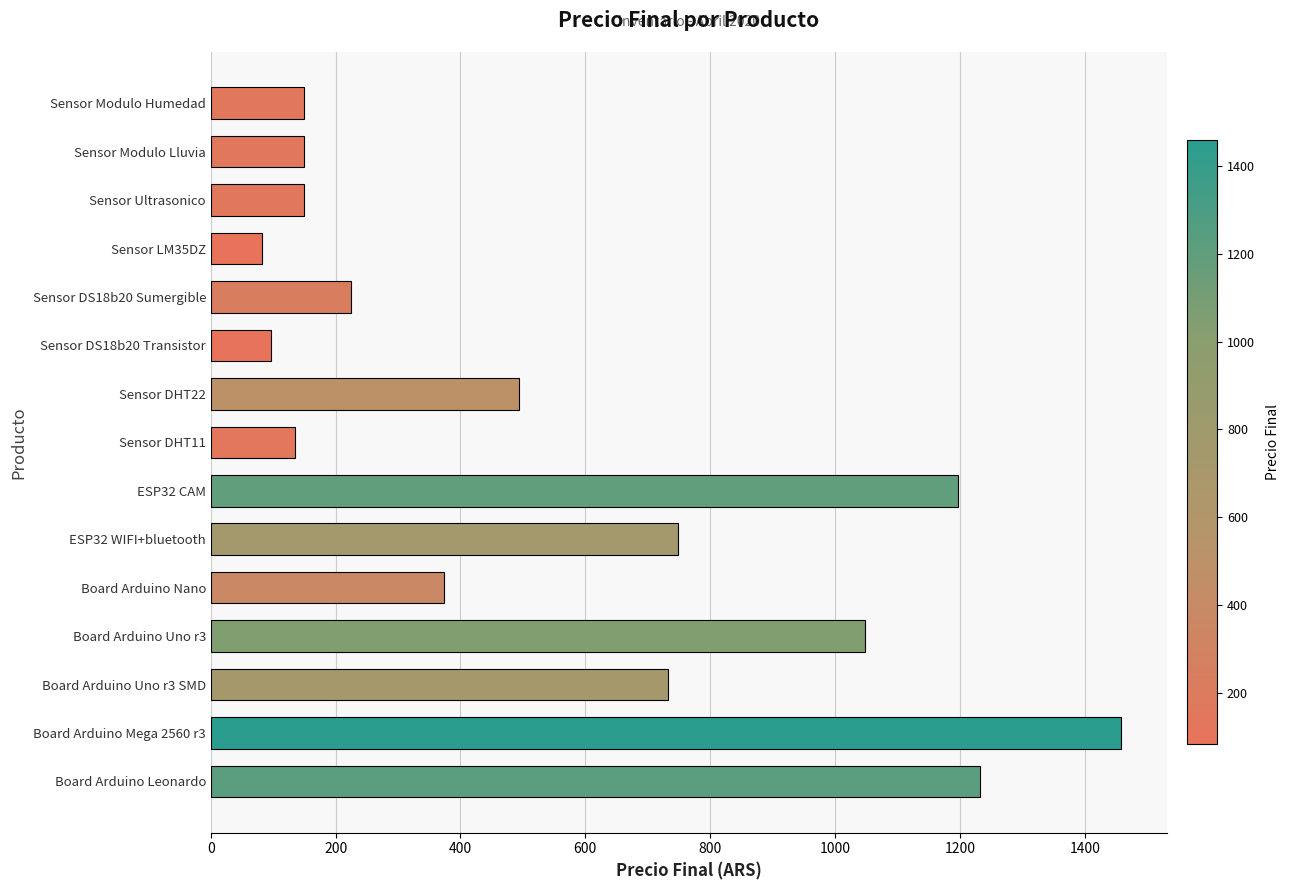

True or false: the data shows 149.6 at Sensor Ultrasonico.

True